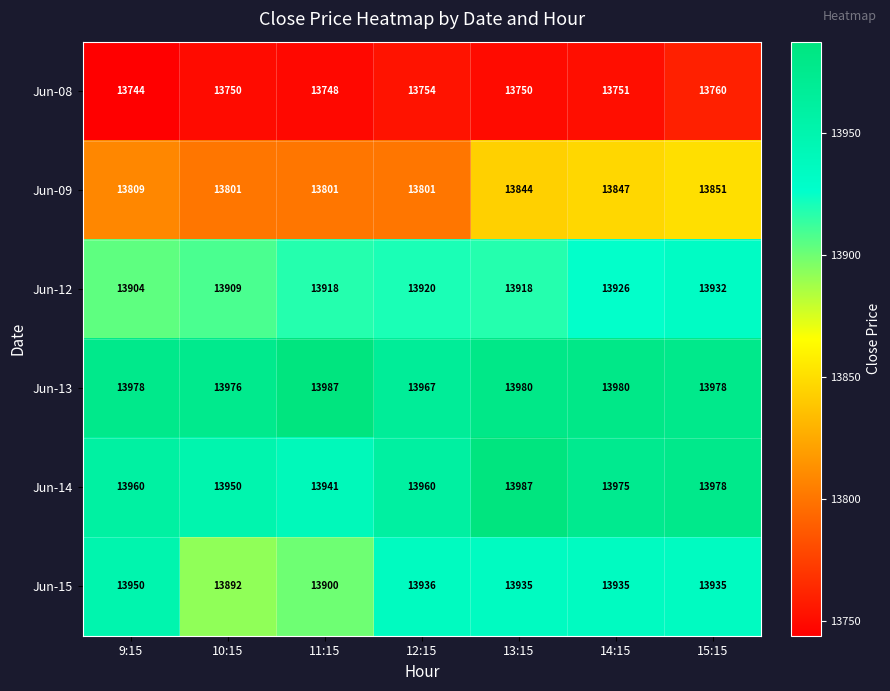

What is the minimum value shown in the chart?

13744